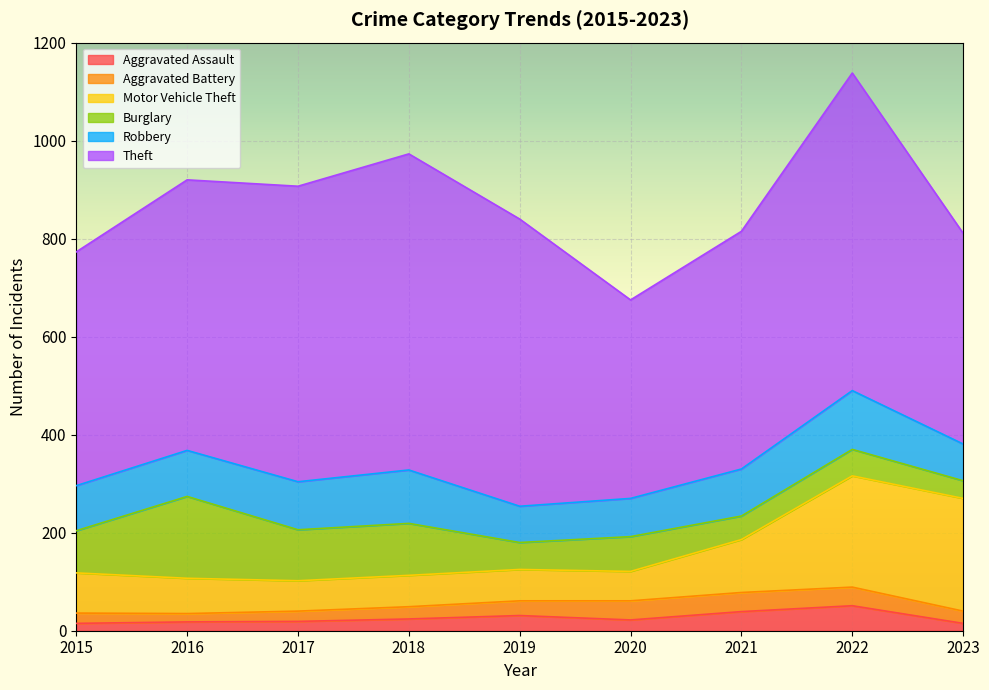

At which label does Motor Vehicle Theft first exceed 72?

2015